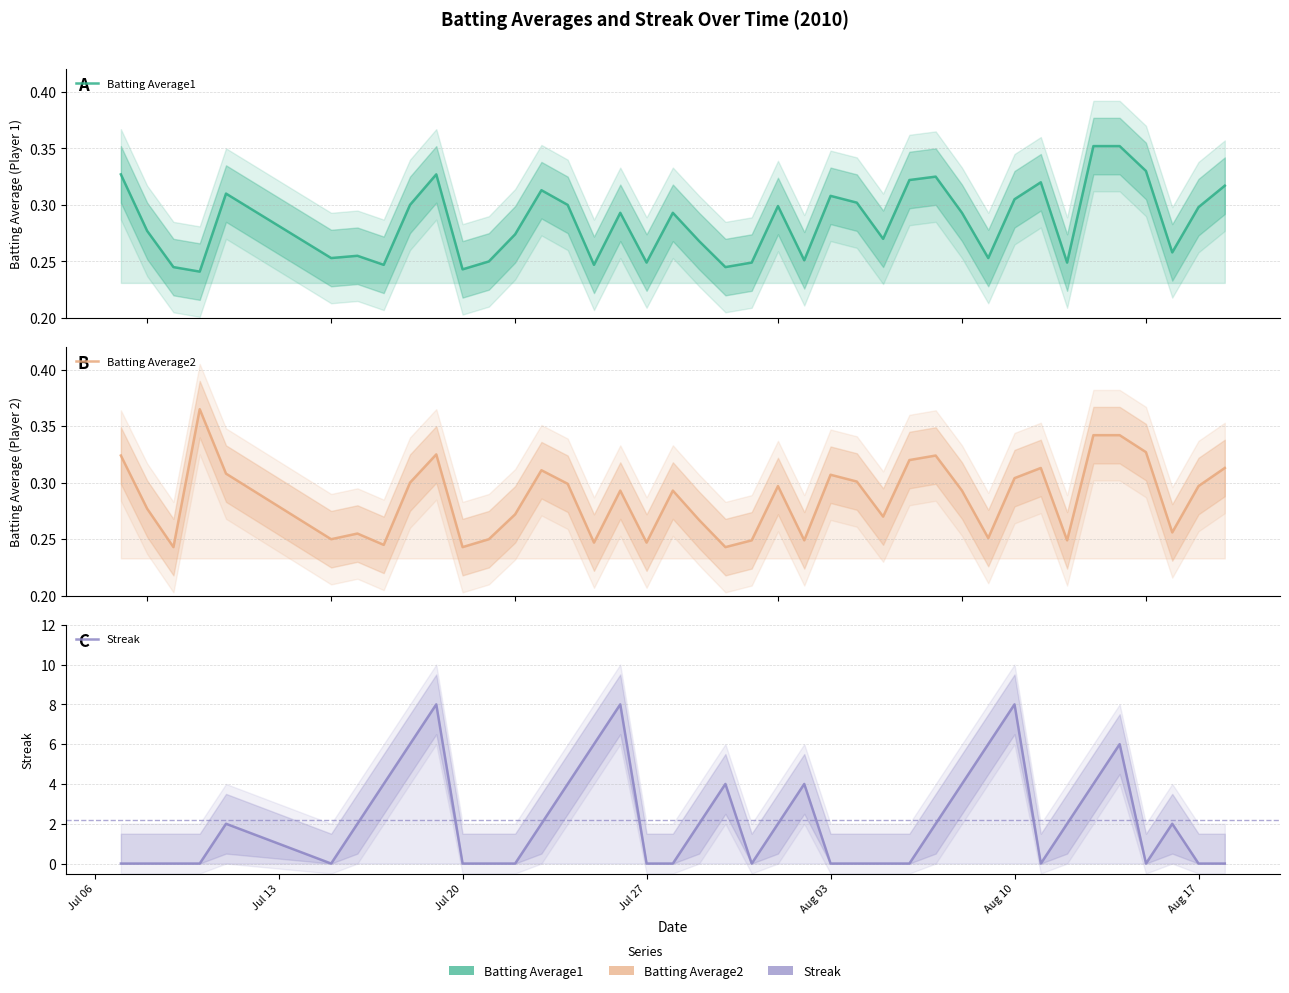

What is the difference between the maximum and minimum values in the Batting Average1 series?

0.1